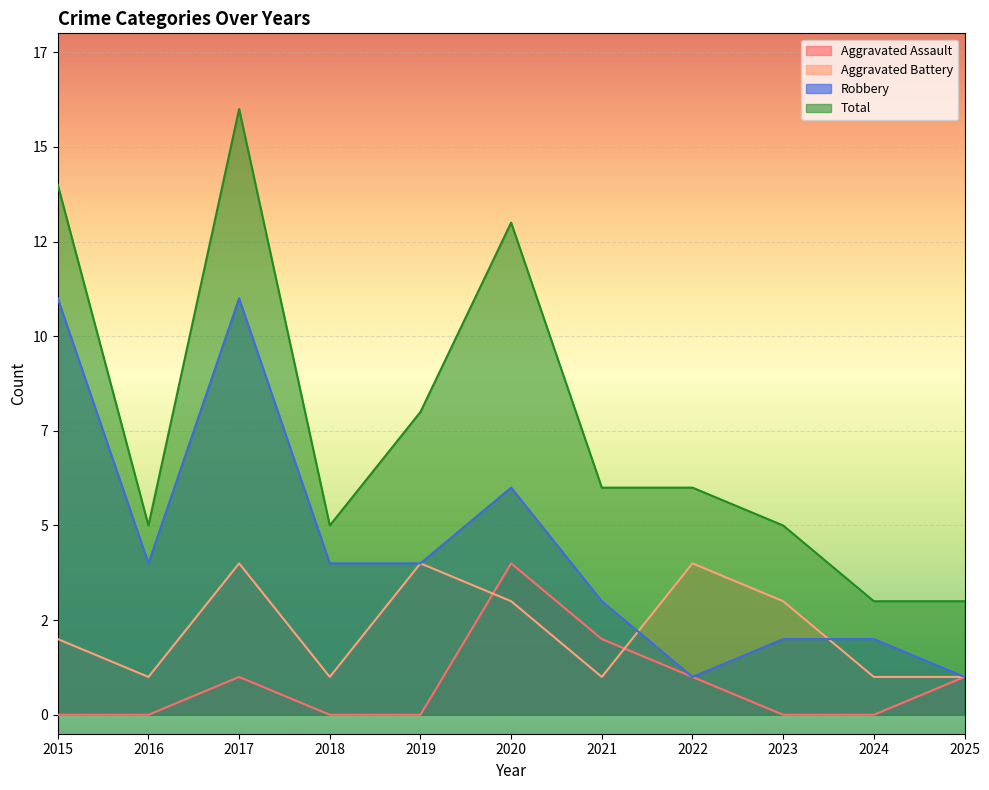

Reading left to right, extract all data points from this chart.

Aggravated Assault: 0	0	1	0	0	4	2	1	0	0	1
Aggravated Battery: 2	1	4	1	4	3	1	4	3	1	1
Robbery: 11	4	11	4	4	6	3	1	2	2	1
Total: 14	5	16	5	8	13	6	6	5	3	3